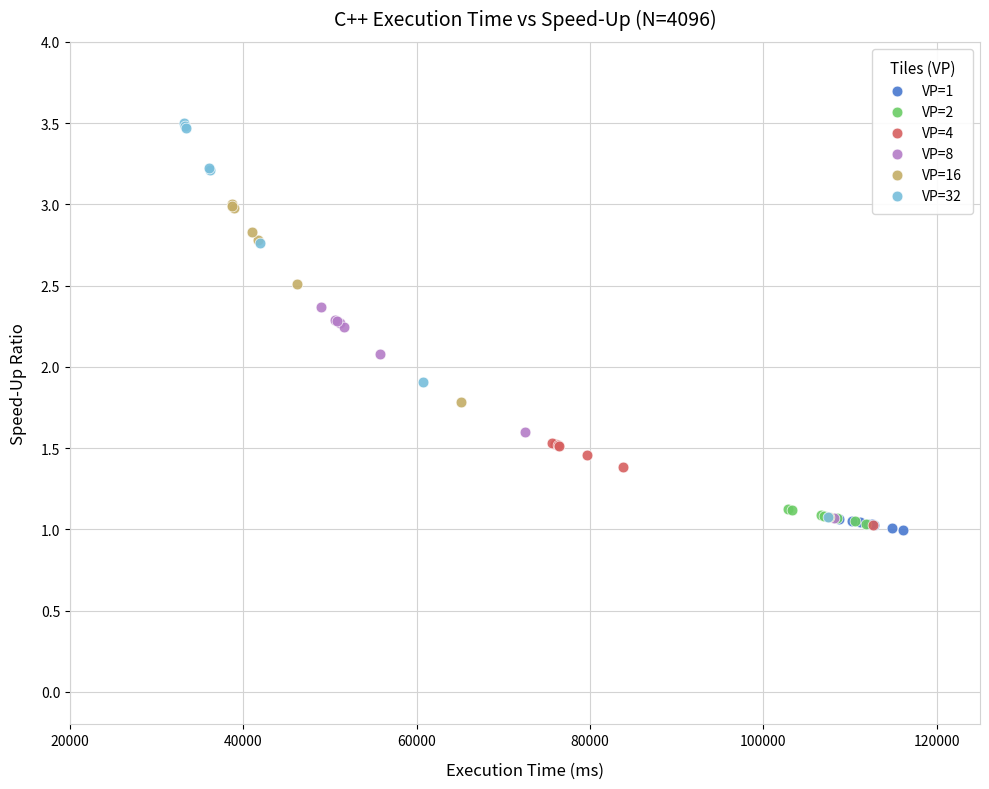

Which series reaches the maximum Y coordinate?

VP=32